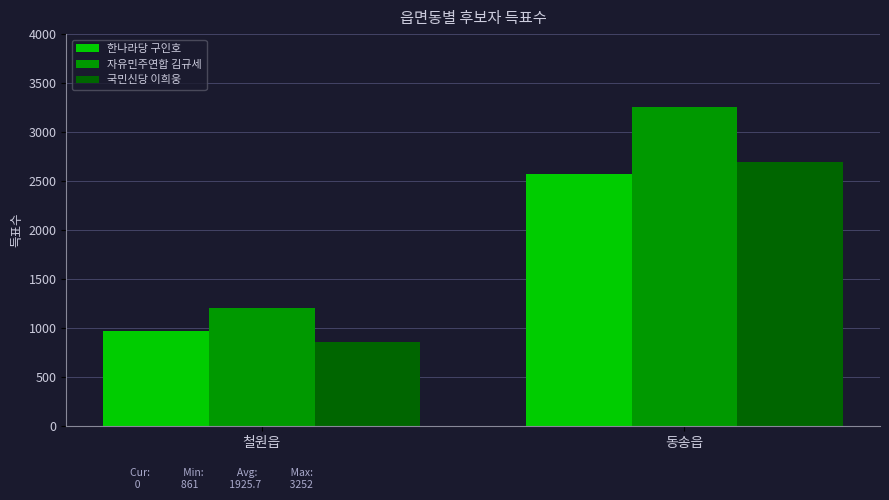

Which series has the widest spread of values?

자유민주연합 김규세